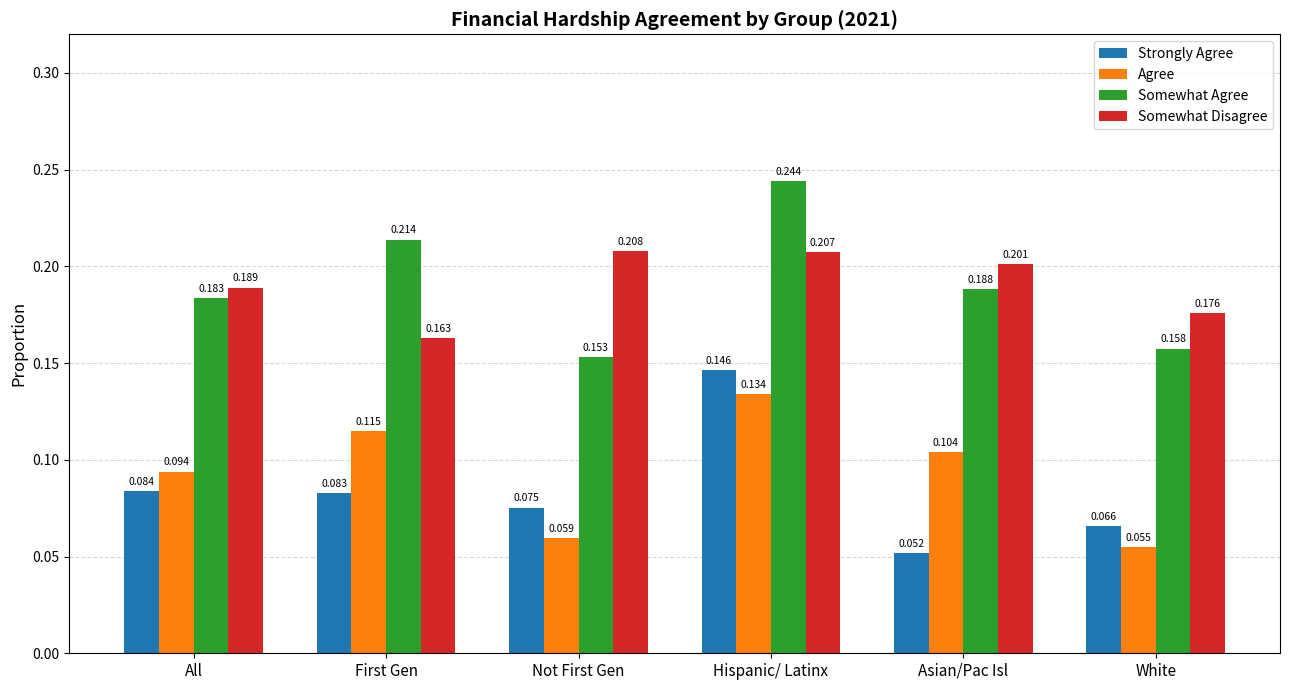

At how many categories does at least one series exceed 0?

6